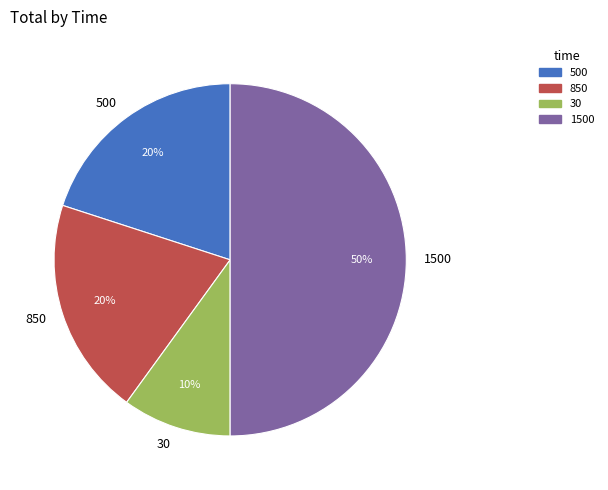

Is the sum of 850 and 30 greater than half?

No